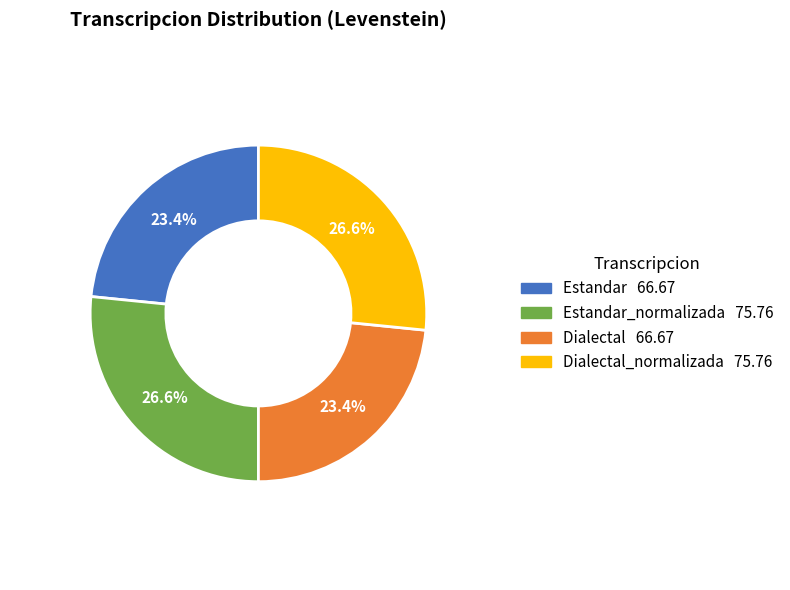

Is there a majority slice in this chart?

No